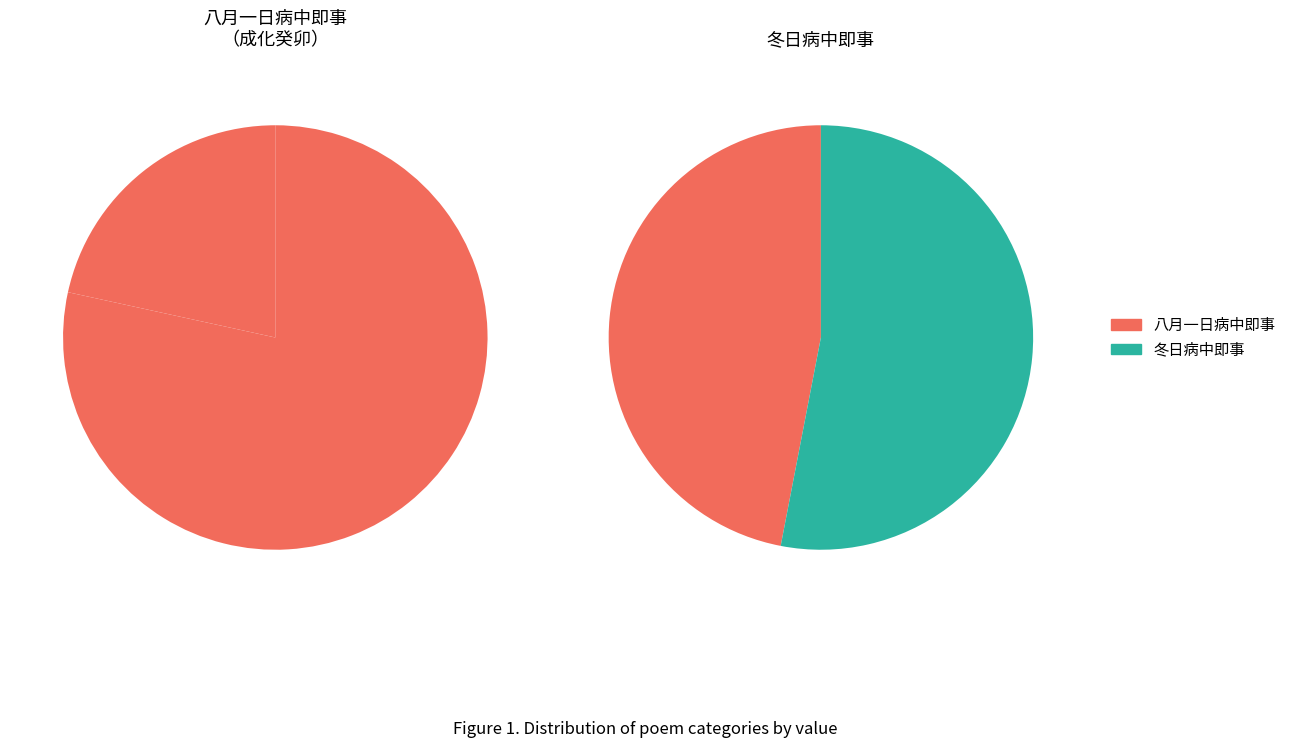

Is there any slice that represents more than half of the pie?

Yes